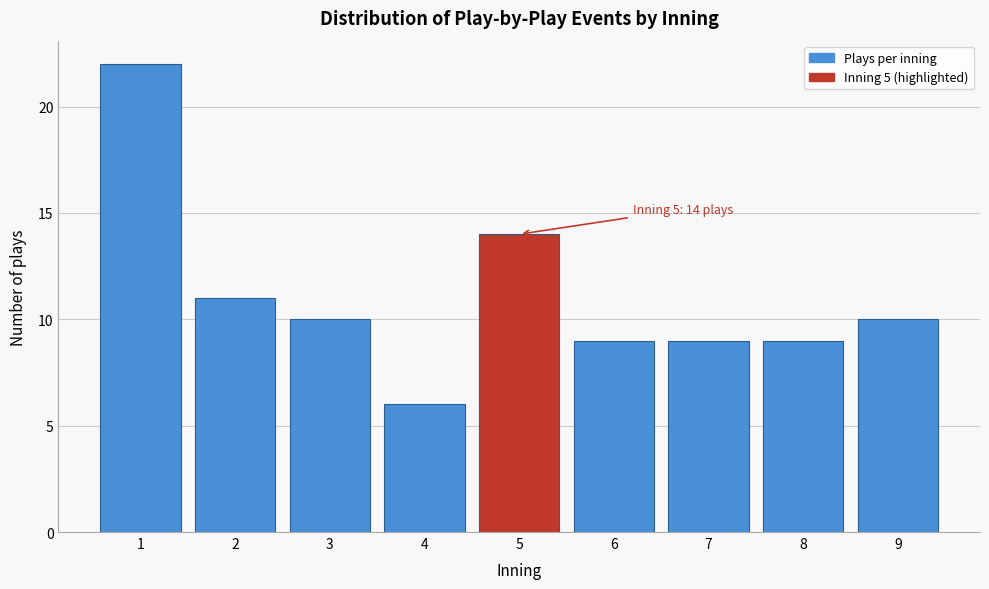

Reading left to right, list all the values displayed in this chart.

22	11	10	6	14	9	9	9	10